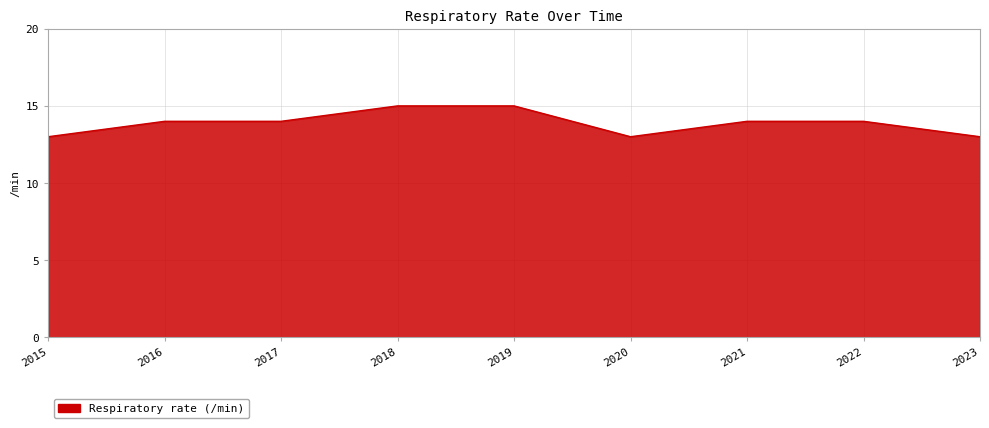

What is the minimum value shown in the chart?

13